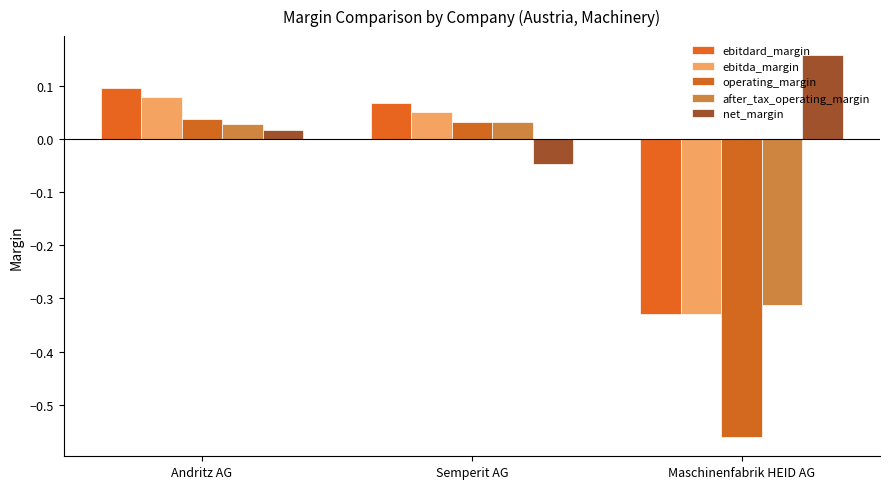

Rank the categories by after_tax_operating_margin value from highest to lowest.

Semperit AG, Andritz AG, Maschinenfabrik HEID AG